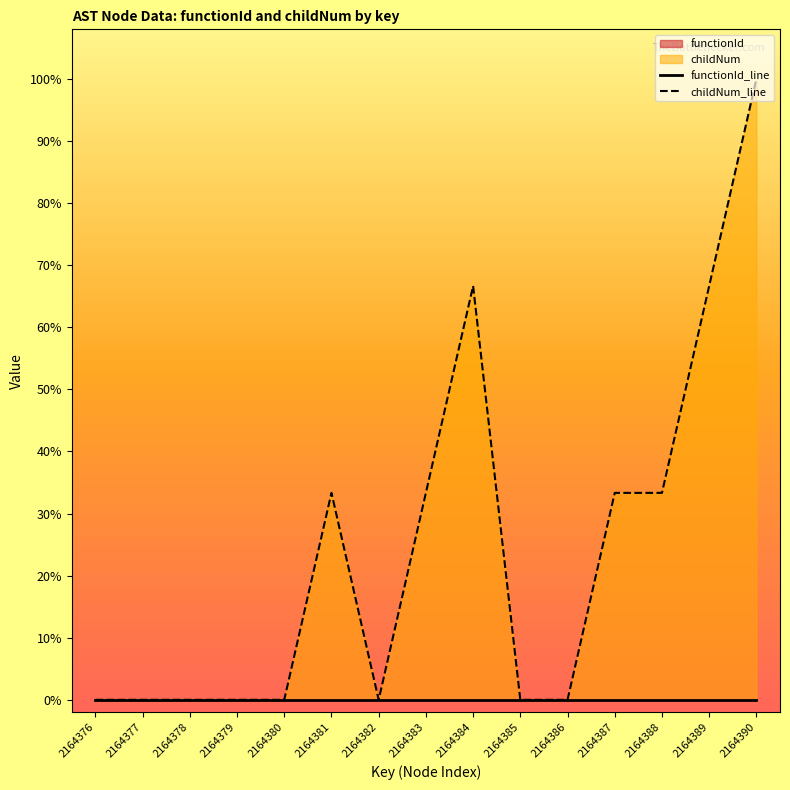

True or false: childNum_line has a value of 135.8 at 2164390.

False